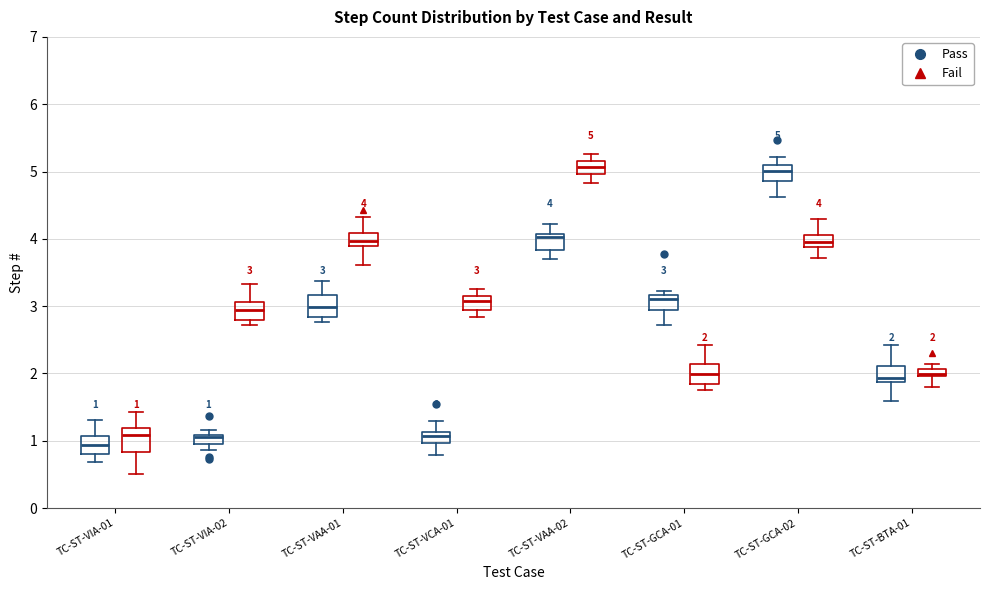

Which box's median line is the lowest?

TC-ST-VIA-01 (Pass)